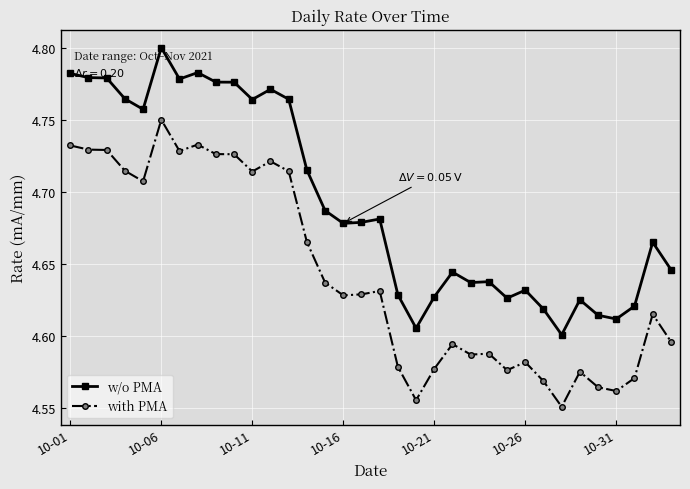

True or false: w/o PMA has more than 0 interior local peaks.

True